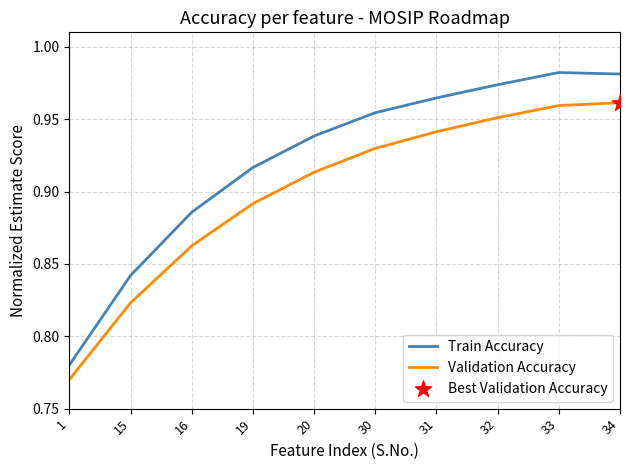

Is the value of Validation Accuracy at 20 greater than the value of Train Accuracy at 32?

No